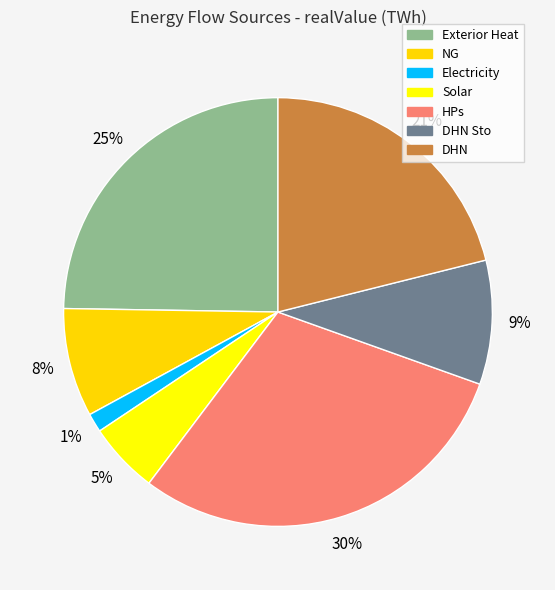

How many segments does this pie chart have?

7